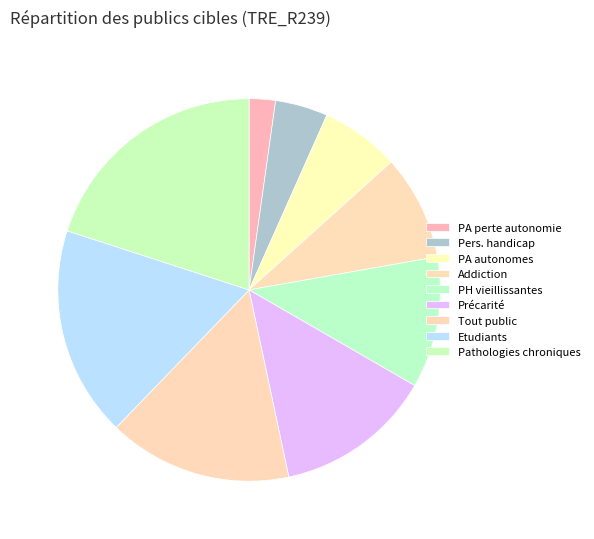

To the nearest percent, what is the average slice percentage?

11%